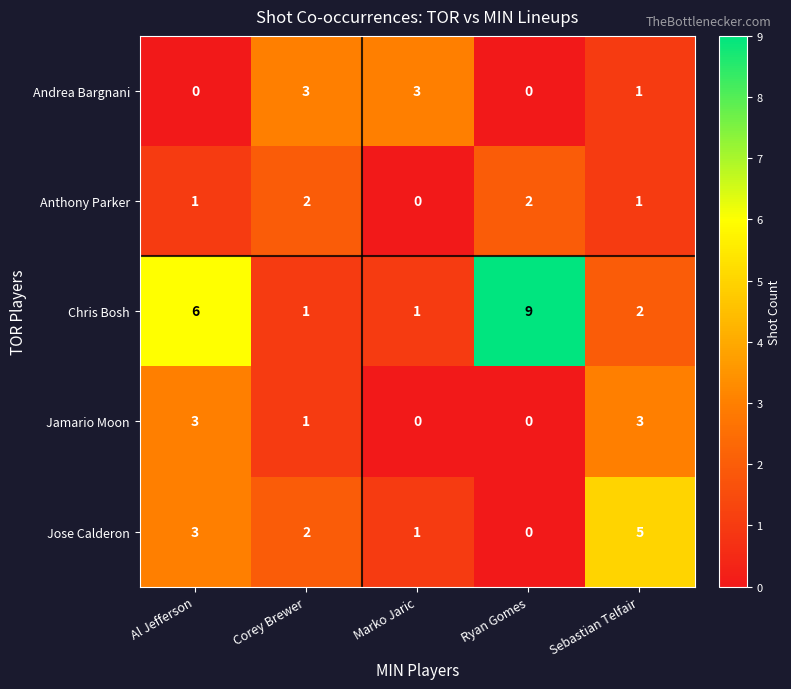

What is the highest value of the Jamario Moon series?

3